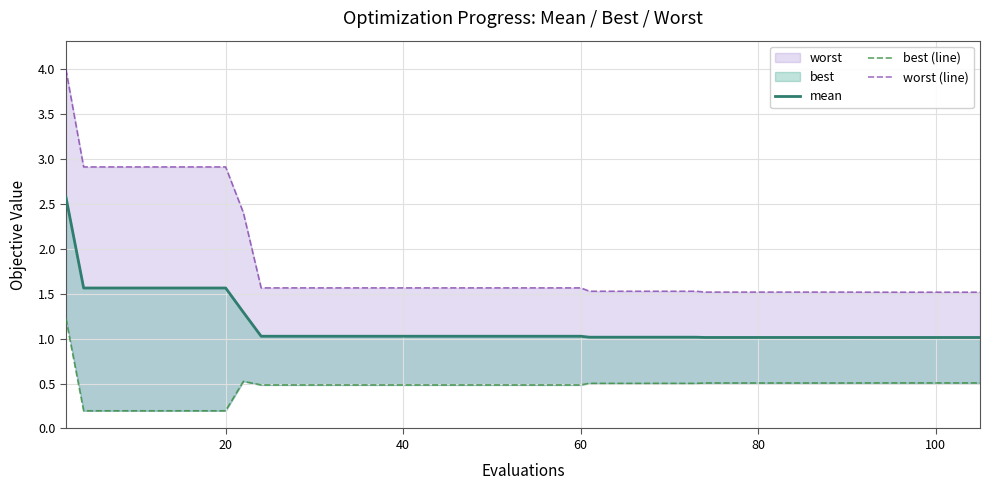

What is the value of the mean point at the 30th from the left?

1.0